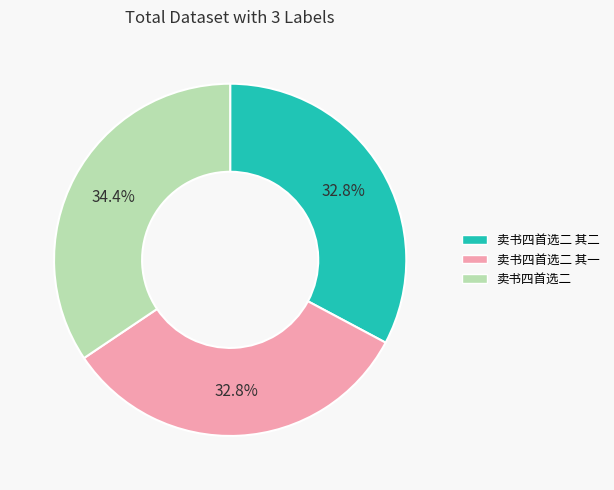

To the nearest percent, what is the difference between the largest and smallest slice percentages?

2%